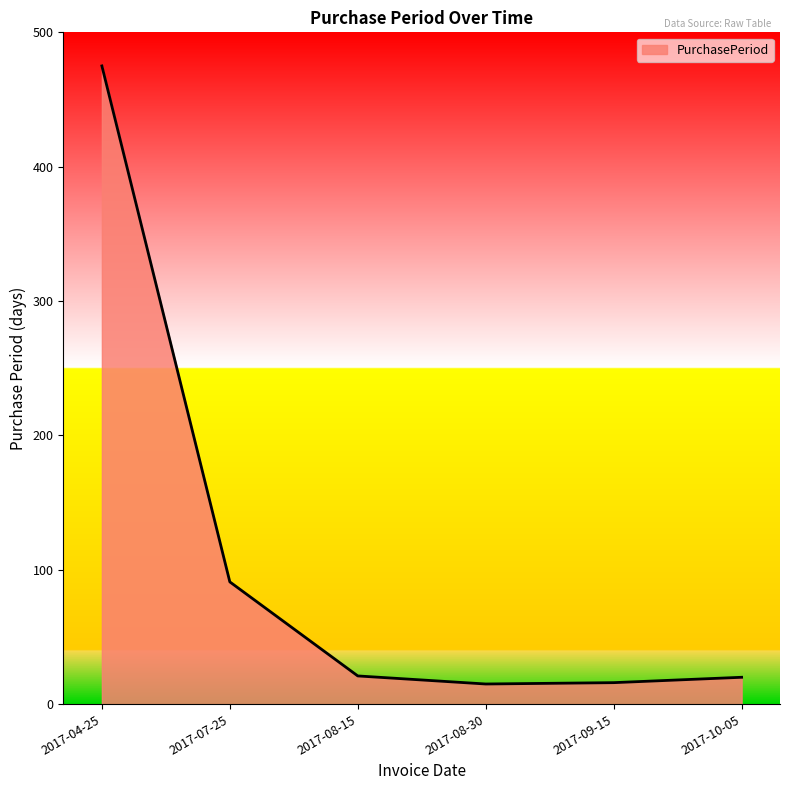

How many distinct data groups are displayed?

1